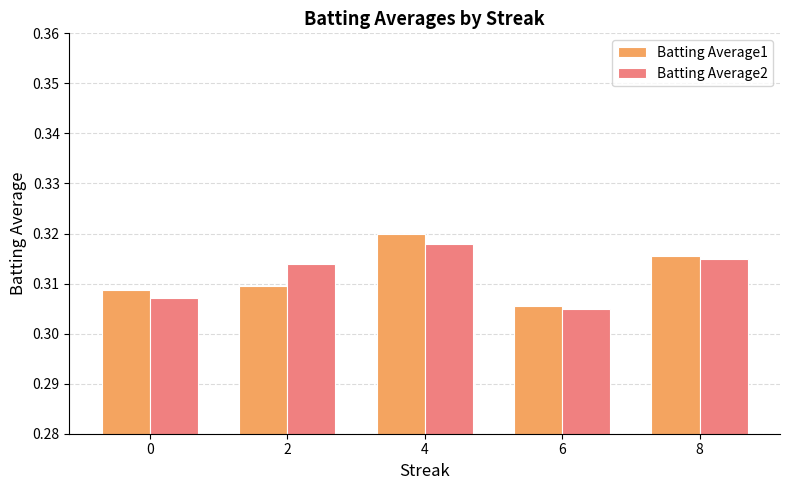

Between 4 and 6, which series saw the biggest shift?

Batting Average1